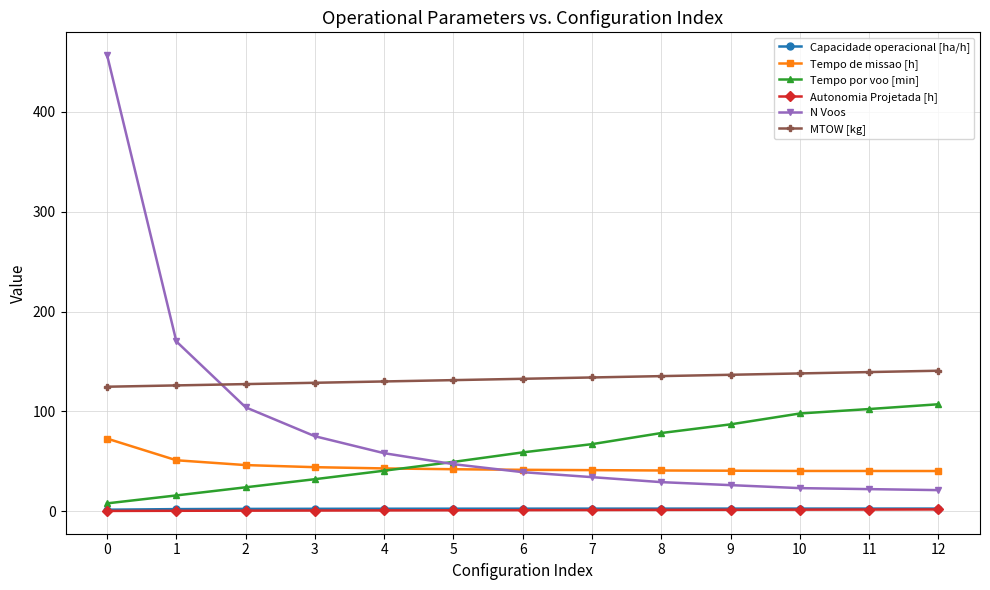

Count the number of categories in the chart.

13